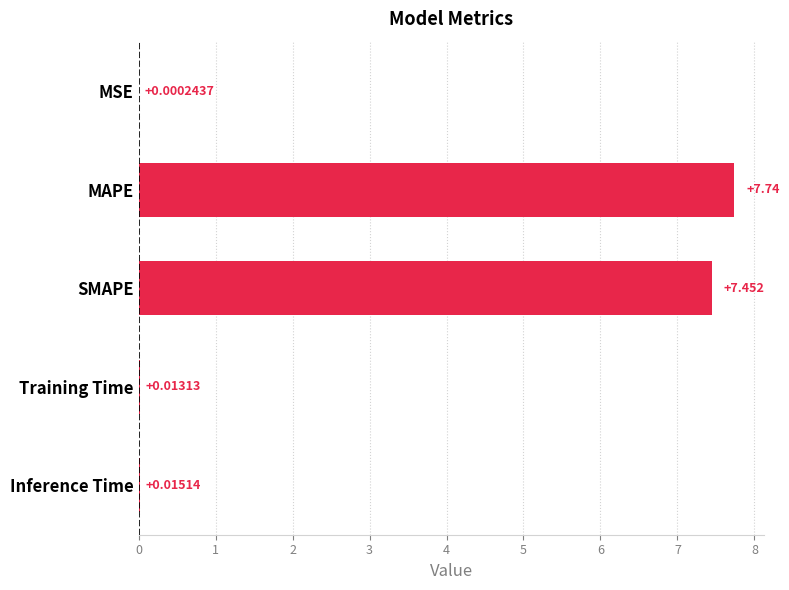

Which category has the highest value across all series?

MAPE